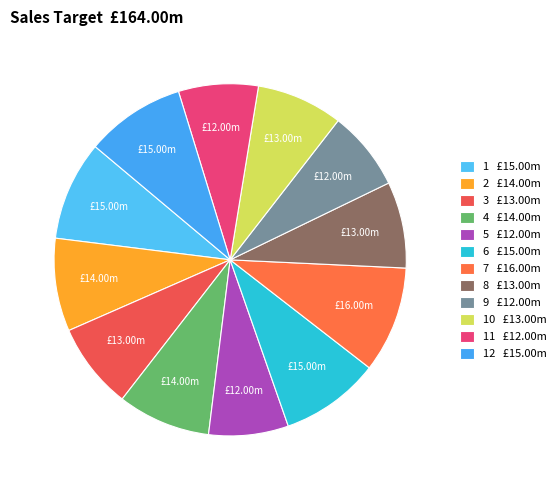

How many slices are in this pie chart?

12